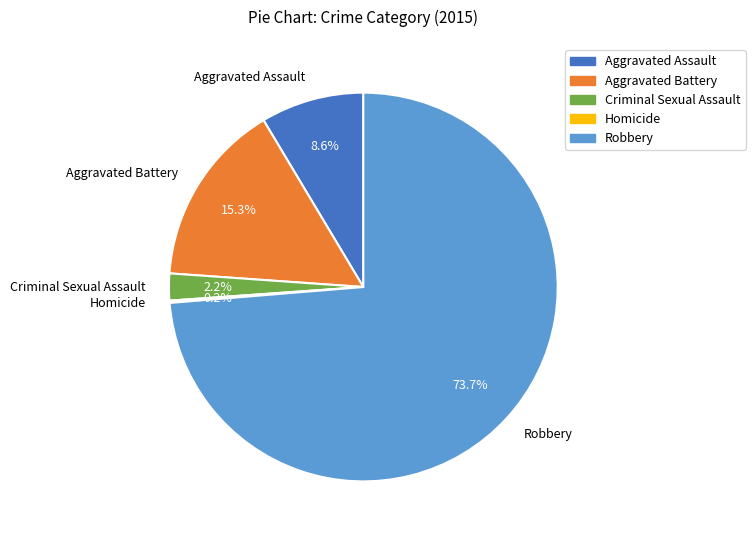

Which category accounts for the majority?

Robbery